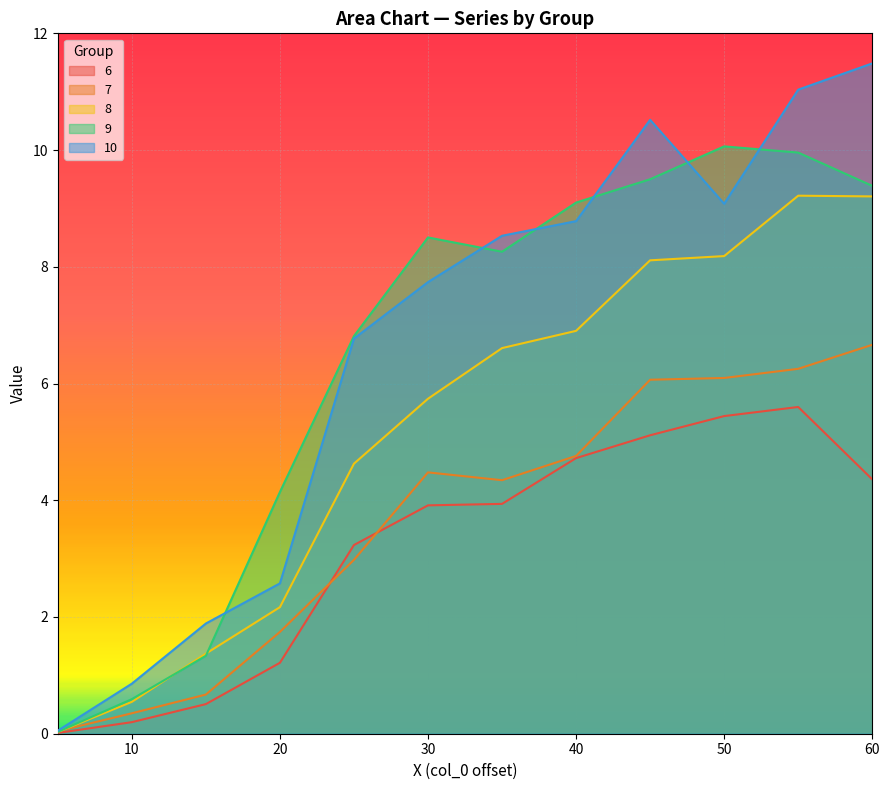

Which series has the largest total across all categories?

10